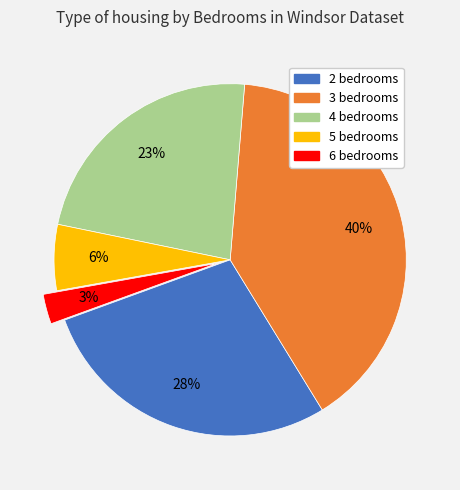

How many segments does this pie chart have?

5